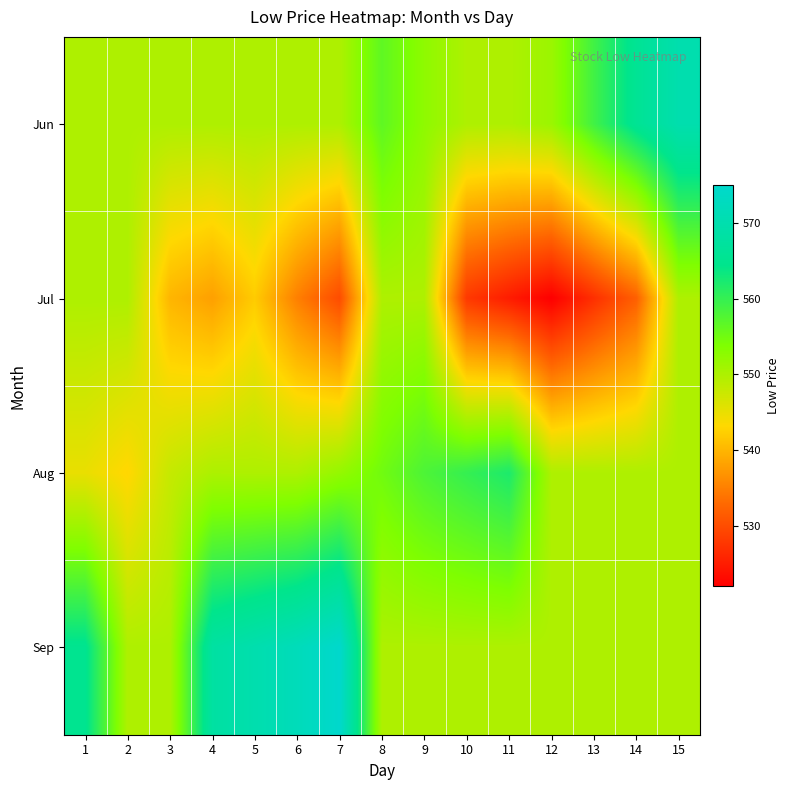

Reading right to left, what are all the values shown in this chart?

Jun: 15=570.0	14=565.7	13=559.0	12=551.5	11=549.9	10=549.9	9=552.5	8=556.5	7=549.9	6=549.9	5=549.9	4=549.9	3=549.9	2=549.9	1=549.9
Jul: 15=549.9	14=532.0	13=527.0	12=522.0	11=525.0	10=528.0	9=549.9	8=549.9	7=530.0	6=535.0	5=542.0	4=538.0	3=540.0	2=549.9	1=549.9
Aug: 15=549.9	14=549.9	13=549.9	12=549.9	11=562.0	10=560.0	9=558.0	8=555.0	7=552.0	6=549.9	5=549.9	4=550.0	3=548.0	2=543.0	1=545.0
Sep: 15=549.9	14=549.9	13=549.9	12=549.9	11=549.9	10=549.9	9=549.9	8=549.9	7=575.0	6=572.0	5=570.0	4=568.0	3=549.9	2=549.9	1=565.0